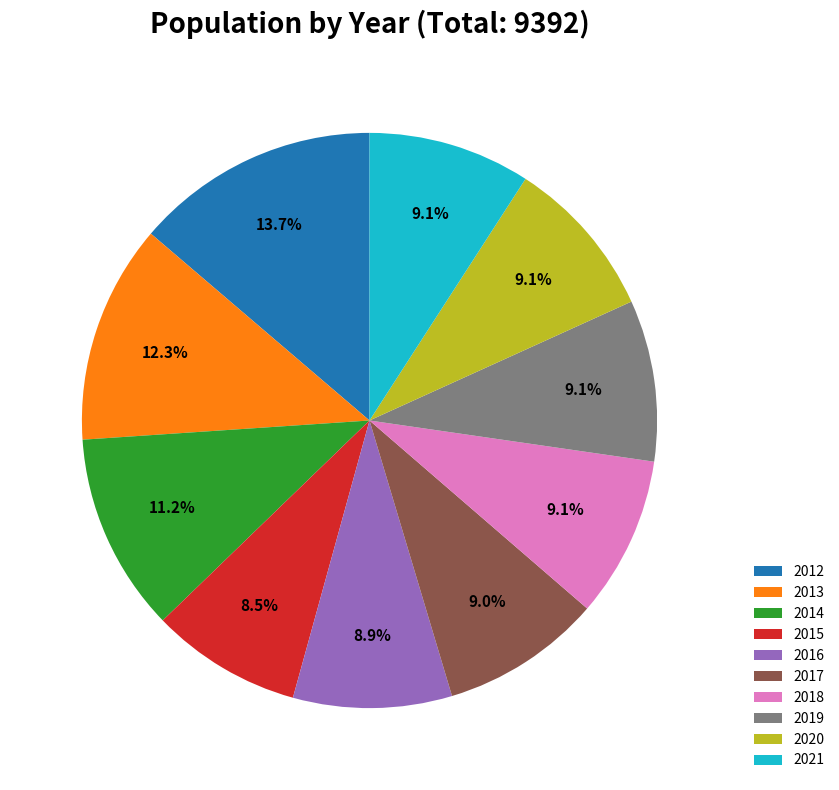

To the nearest percent, what percentage of the pie is 2012?

14%